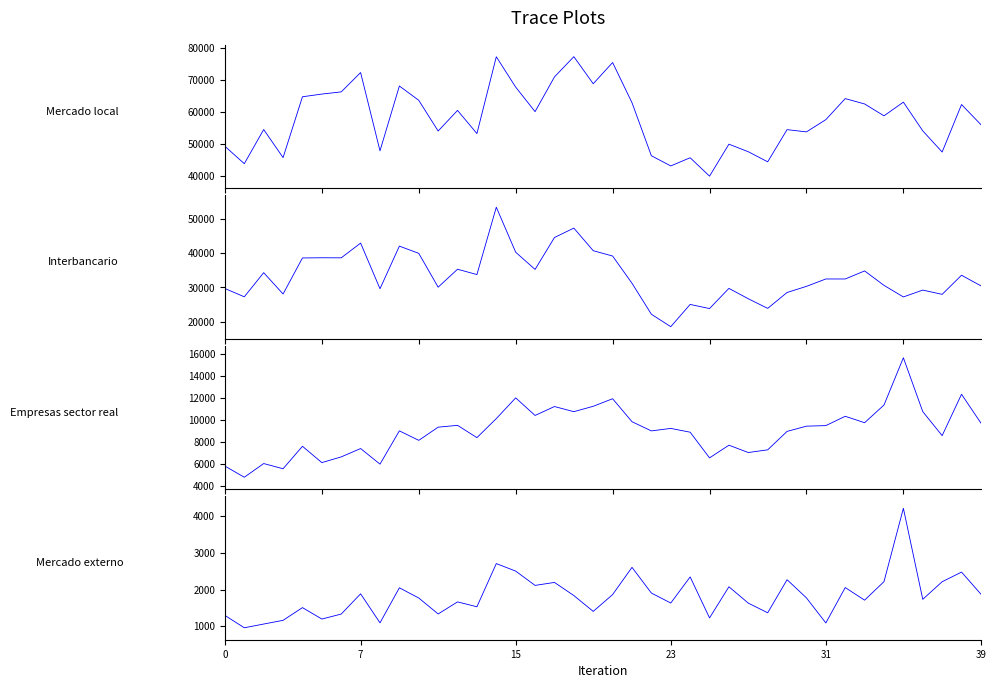

List the series in order of their peak value, highest first.

Mercado local, Interbancario, Empresas sector real, Mercado externo